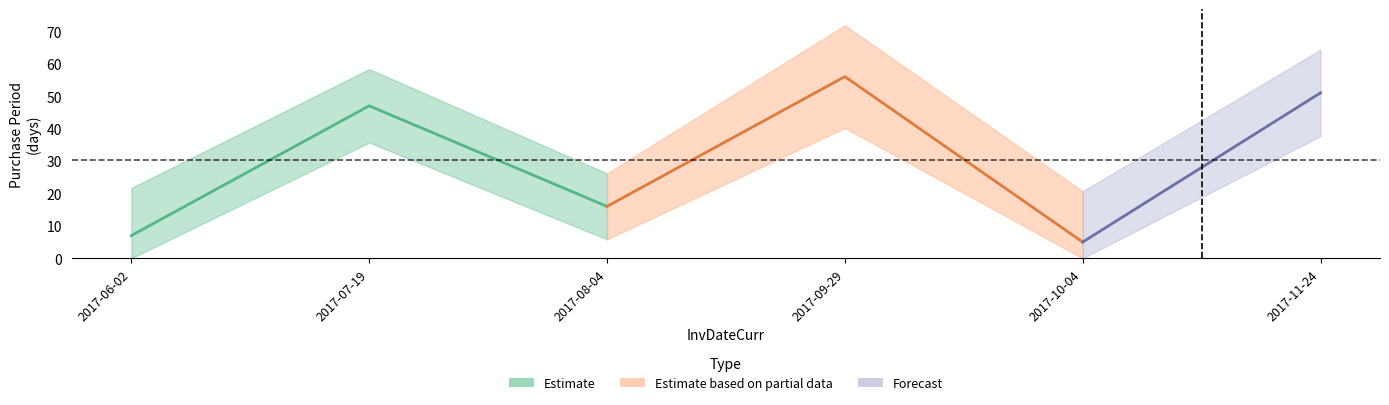

Where is the first local minimum?

2017-08-04